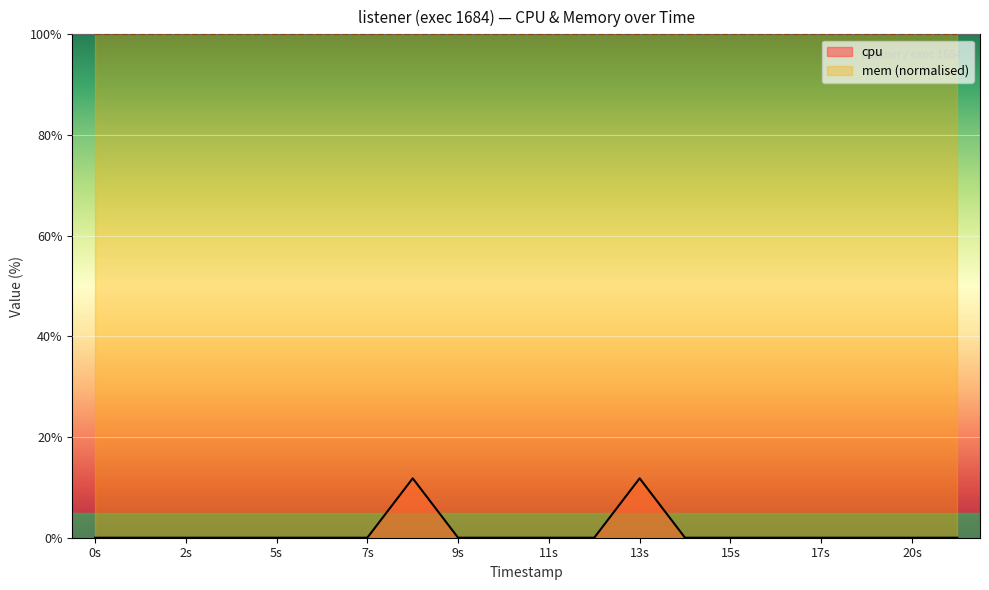

Rank the series at 20s from lowest to highest value.

cpu, mem (normalised)